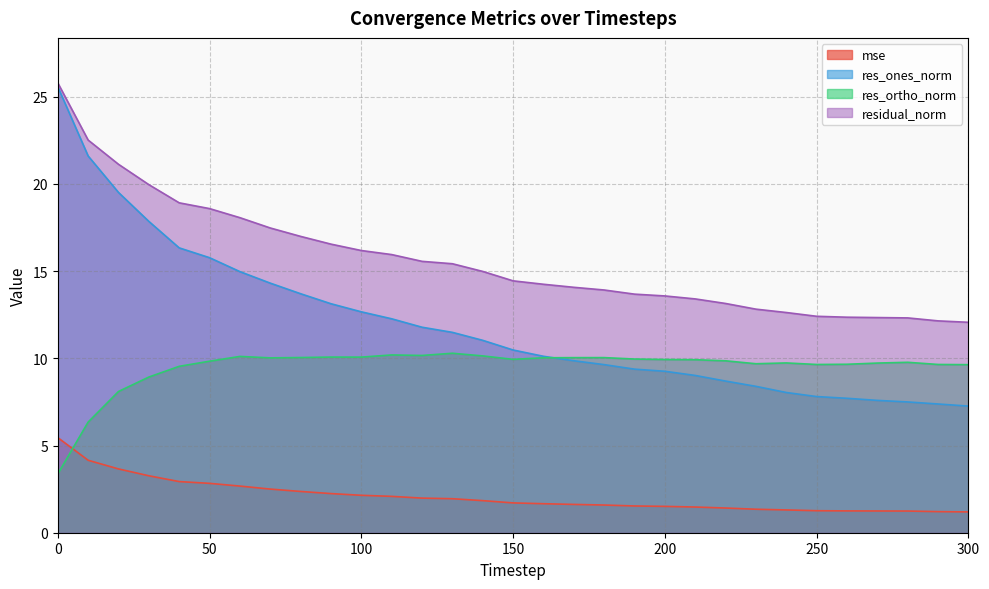

Count the number of categories in the chart.

31